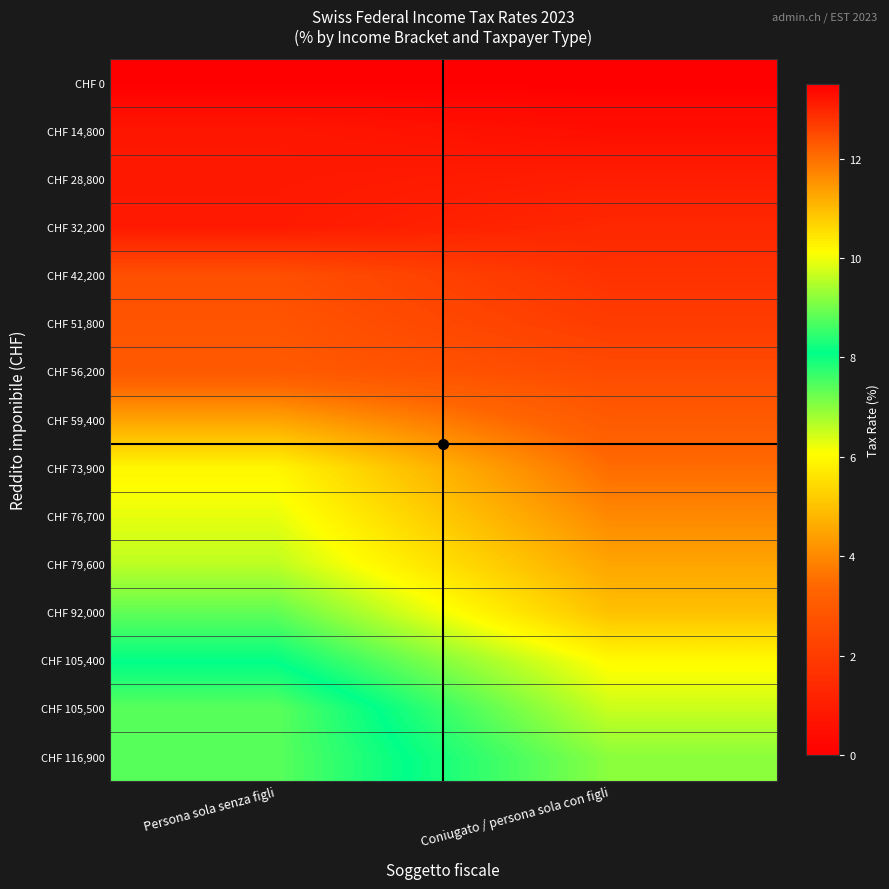

List the series in order of their peak value, lowest first.

CHF 0, CHF 14,800, CHF 28,800, CHF 32,200, CHF 42,200, CHF 51,800, CHF 56,200, CHF 59,400, CHF 73,900, CHF 76,700, CHF 79,600, CHF 92,000, CHF 105,400, CHF 105,500, CHF 116,900